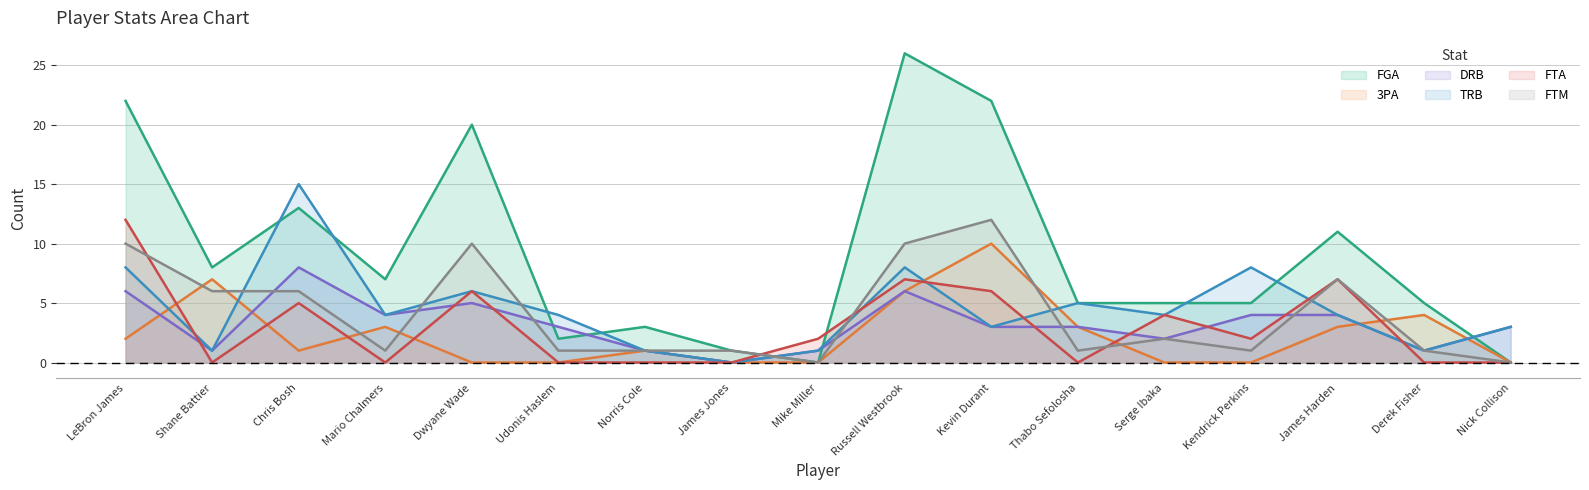

What are all the series names shown in the legend?

FGA, 3PA, DRB, TRB, FTA, FTM